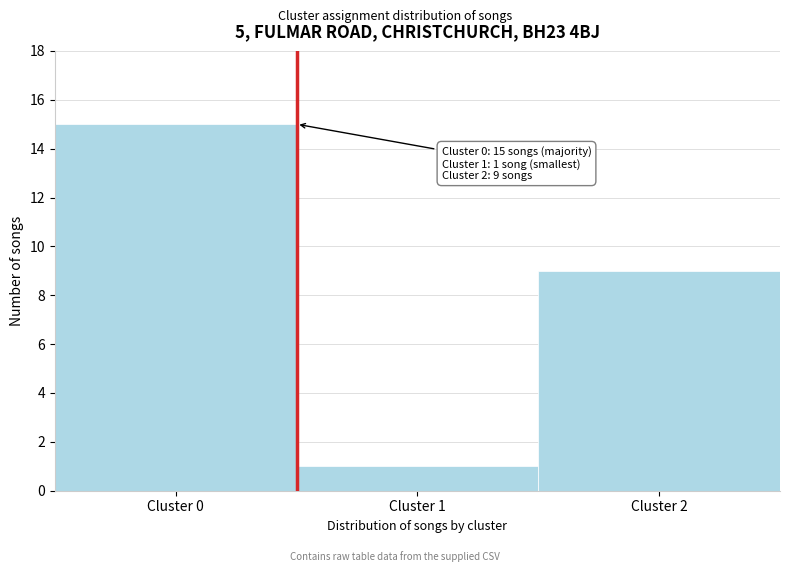

Reading right to left, extract all data points from this chart.

Cluster 2=9	Cluster 1=1	Cluster 0=15